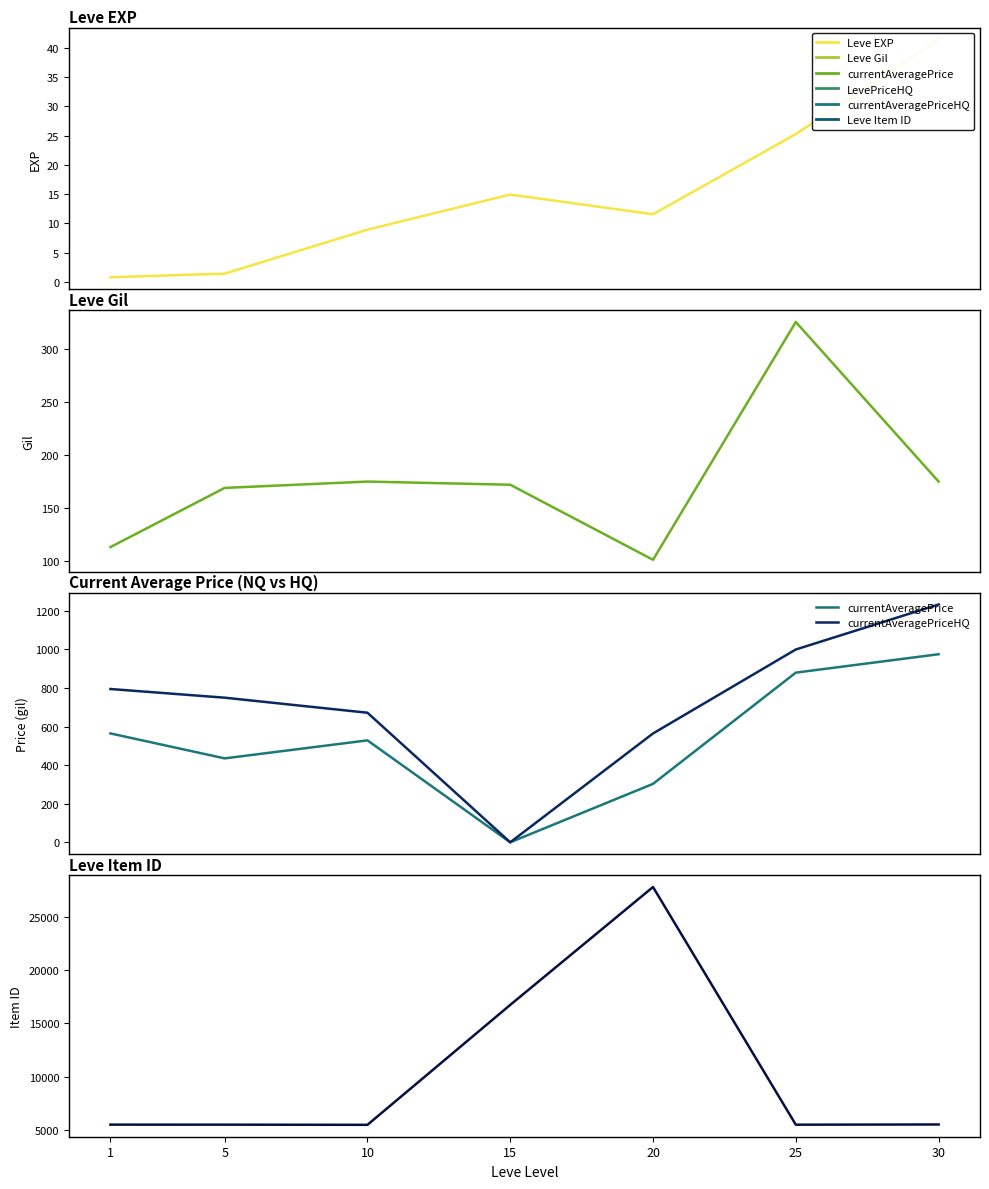

At which category does the chart reach its peak across all series?

20